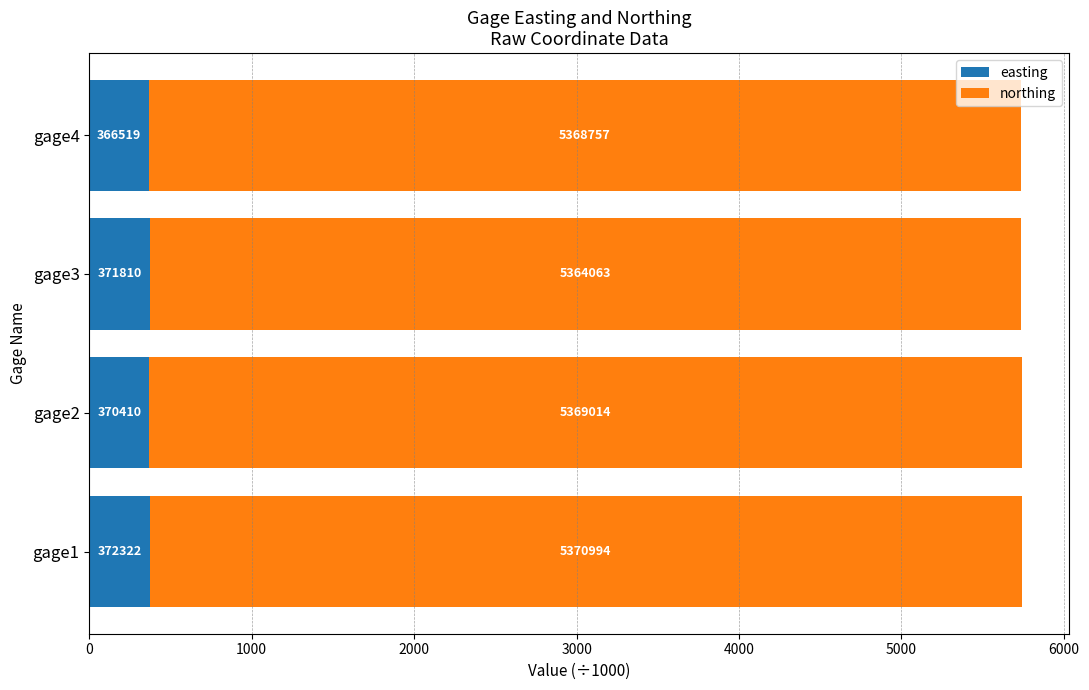

What are all the series names shown in the legend?

easting, northing